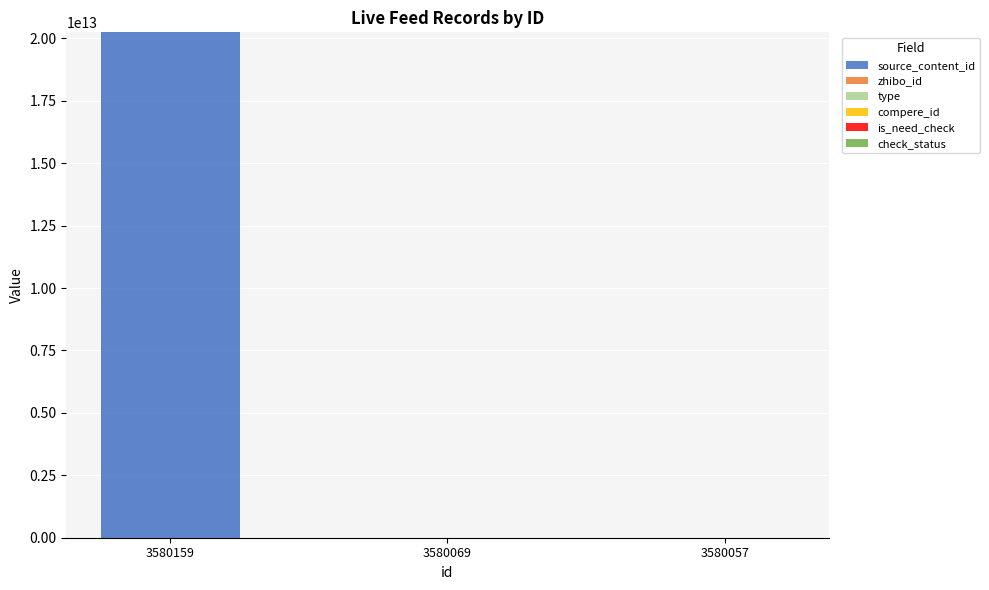

The value of source_content_id at 3580057 is 0. True or false?

True